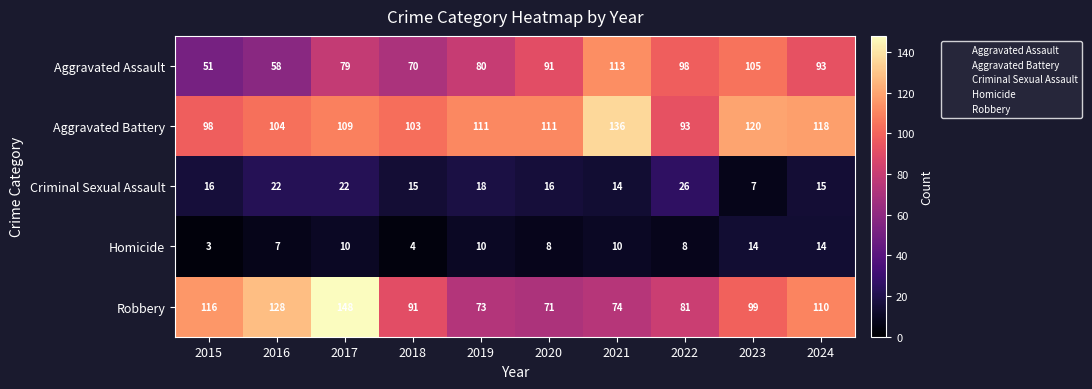

At 2020, list the series in order from smallest to largest.

Homicide, Criminal Sexual Assault, Robbery, Aggravated Assault, Aggravated Battery